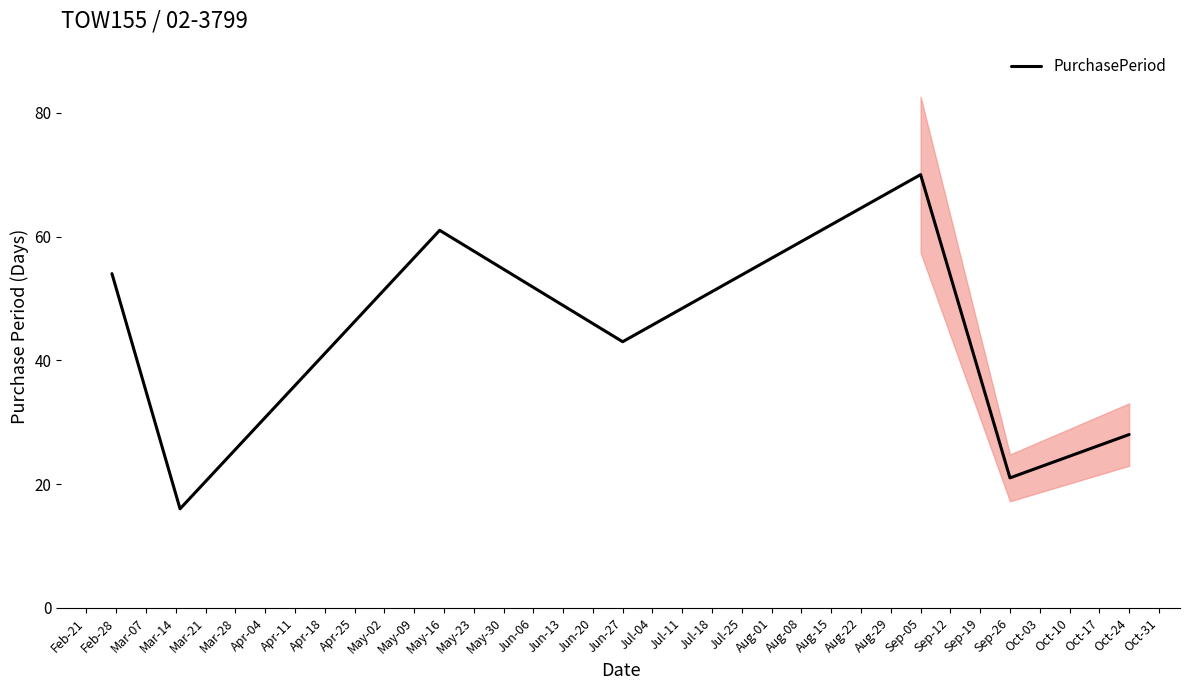

The value of PurchasePeriod at Oct-24 is 28. True or false?

True